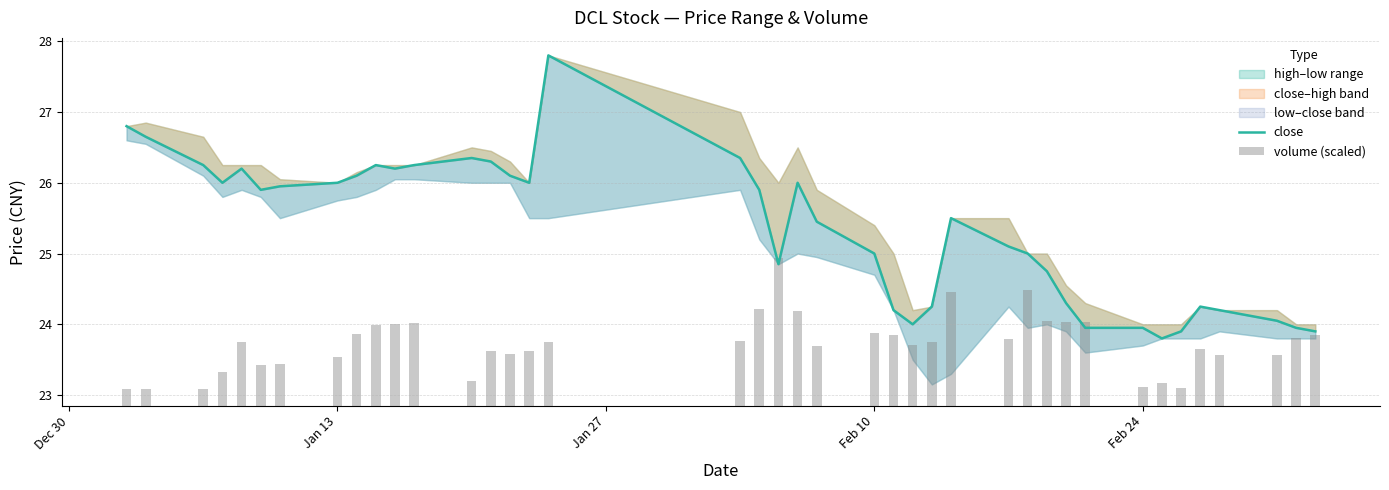

Is it true that close equals 42.0 at 20?

False